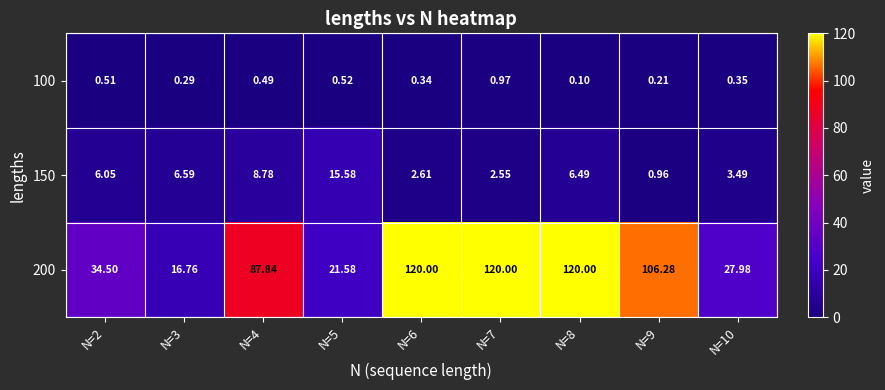

At which category is the sum across all series the highest?

N=8